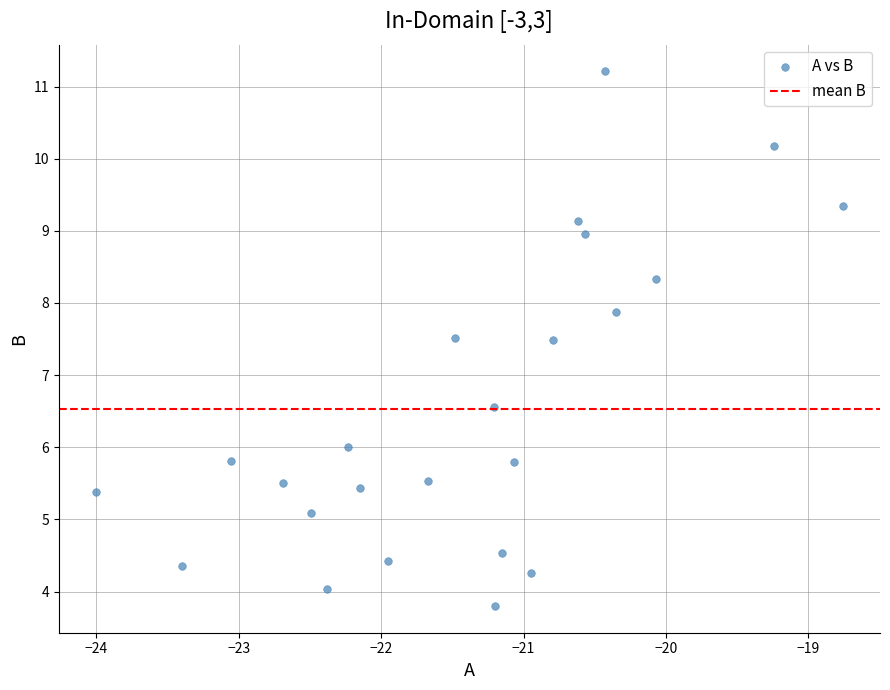

What is the range of Y values (max minus min)?

7.4